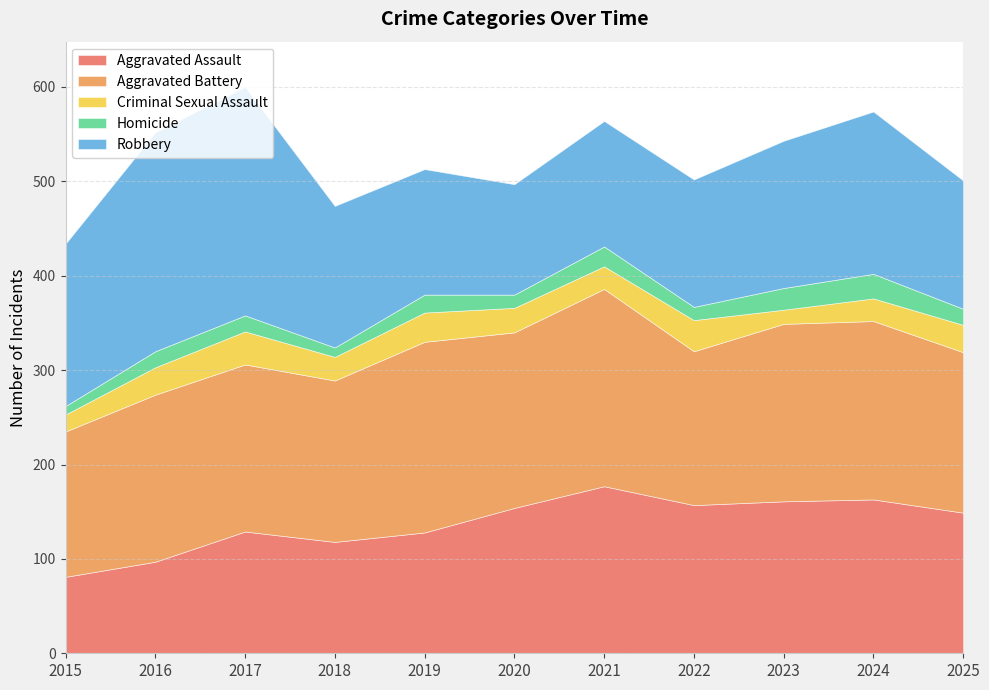

Which category has the highest value in the Homicide series?

2024